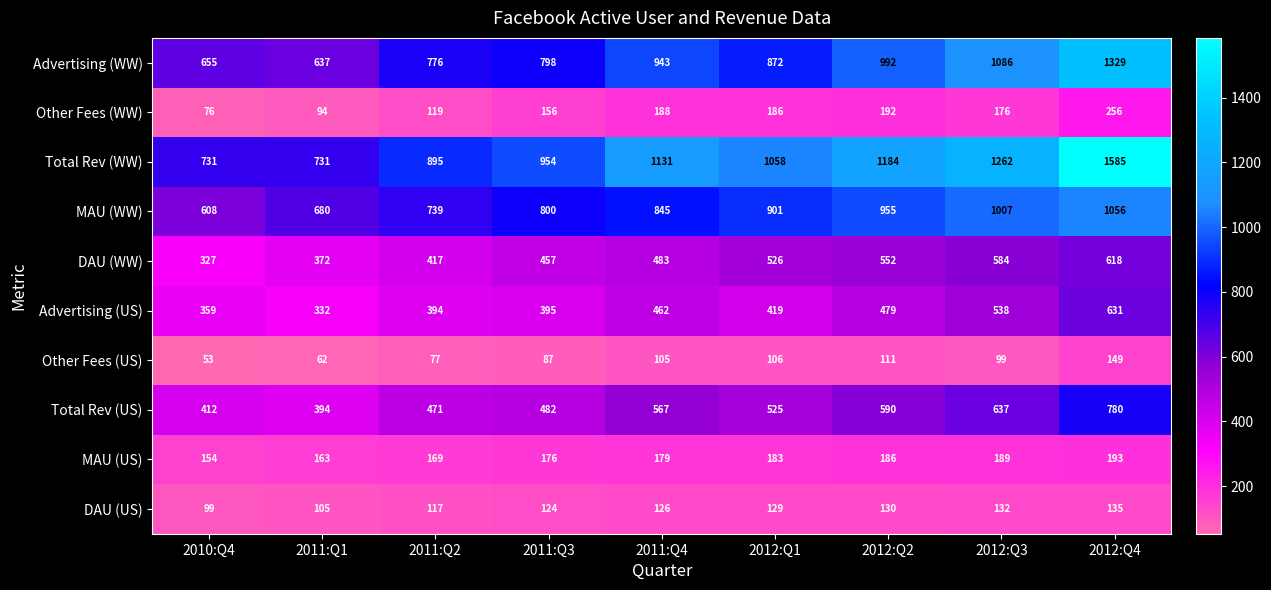

Count the number of categories in the chart.

9